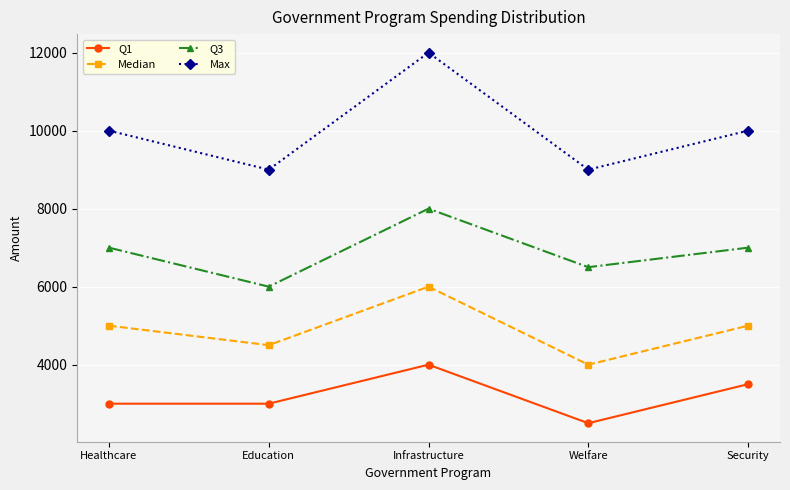

What is the difference between the Median values at Welfare and Infrastructure?

2000